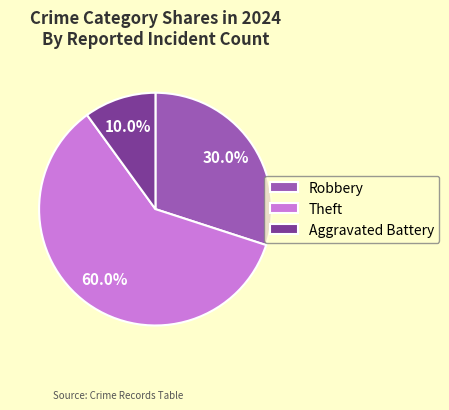

Combined, do Theft and Aggravated Battery account for over 50%?

Yes